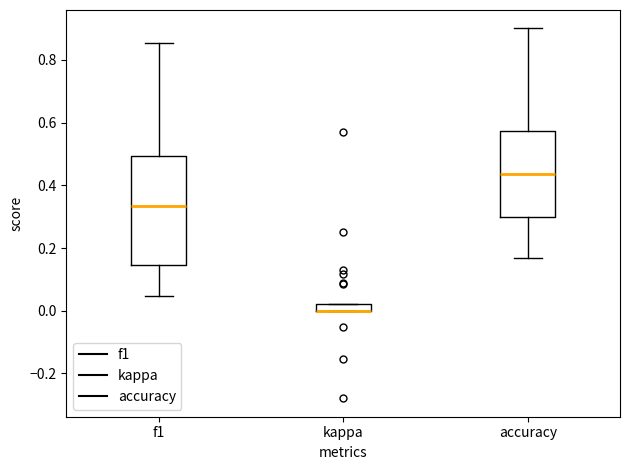

Where is the upper edge of the box for accuracy on the y-axis? The values are not printed on the chart, so give them approximately, as read against the axis.

0.58